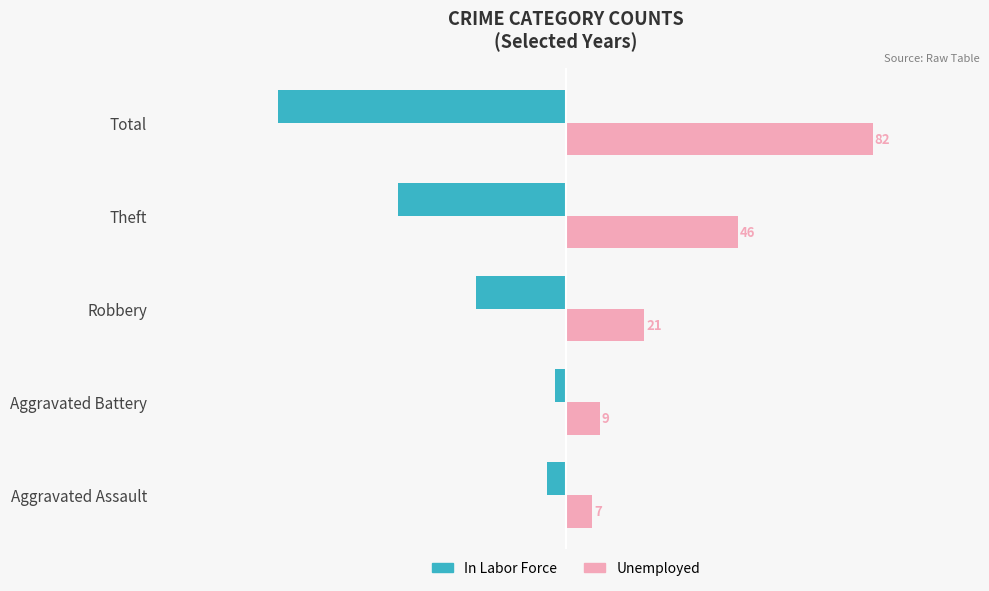

What are all the series names shown in the legend?

In Labor Force, Unemployed